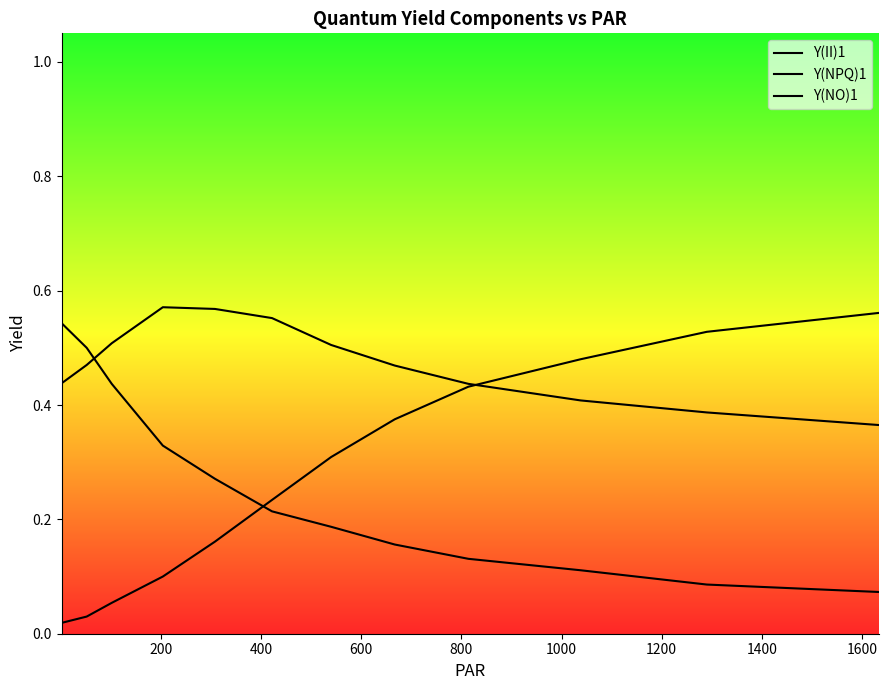

How many interior local peaks does the Y(NO)1 series have?

2